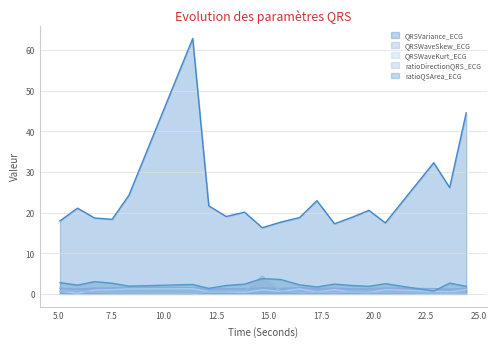

The QRSWaveSkew_ECG series shows 1.4 at 24.40625. True or false?

True